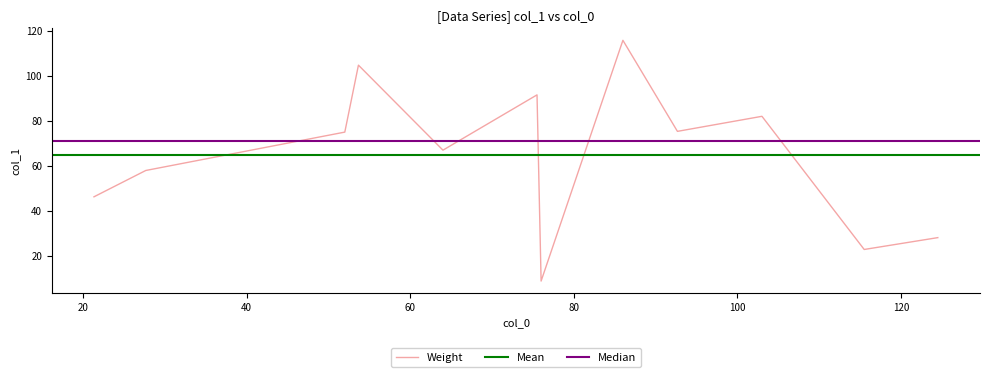

Which category has the lowest value across all series?

76